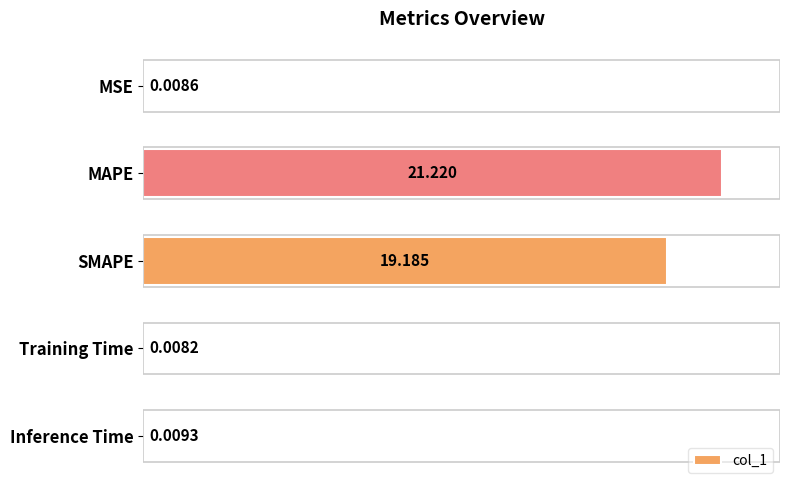

At which category does the chart reach its peak across all series?

MAPE